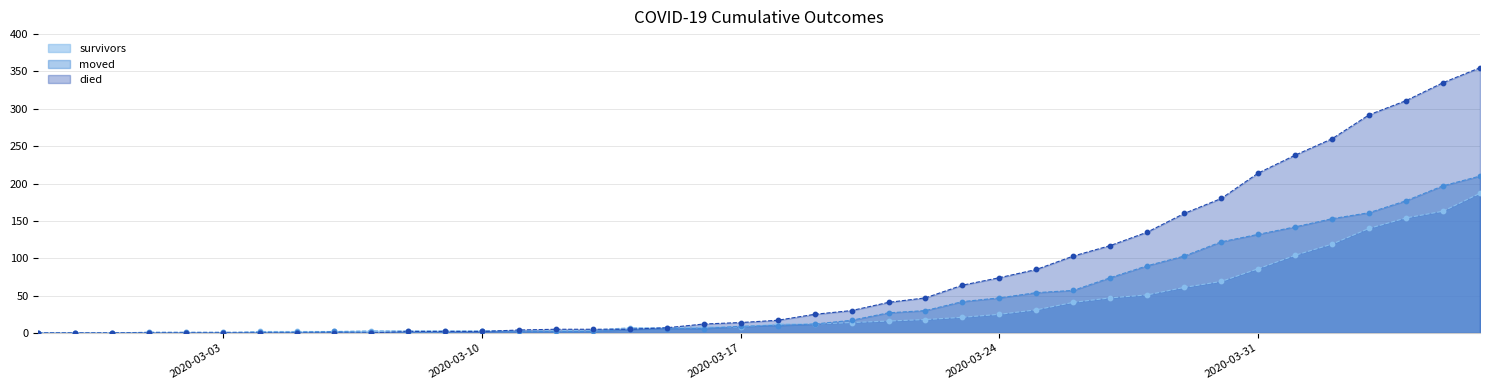

Is the value of died at 2020-03-02 greater than the value of moved at 2020-04-04?

No